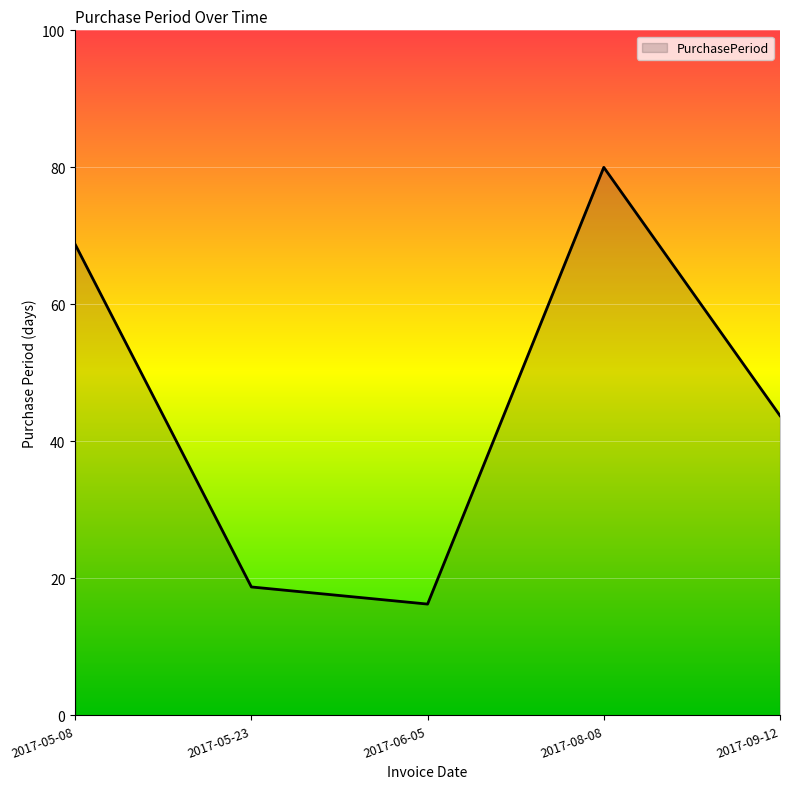

True or false: the data has more than 2 interior local peaks.

False